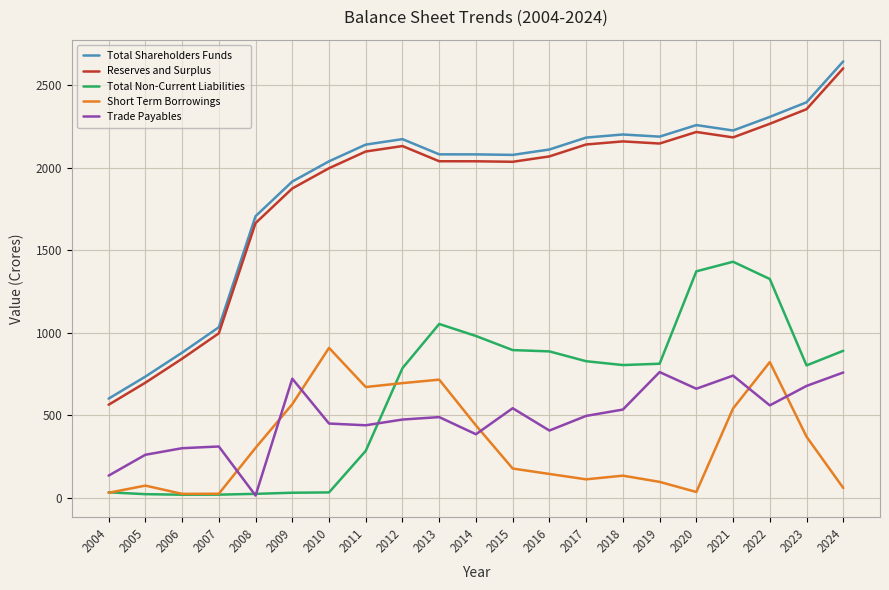

At which label is Reserves and Surplus closest to 1582?

2008